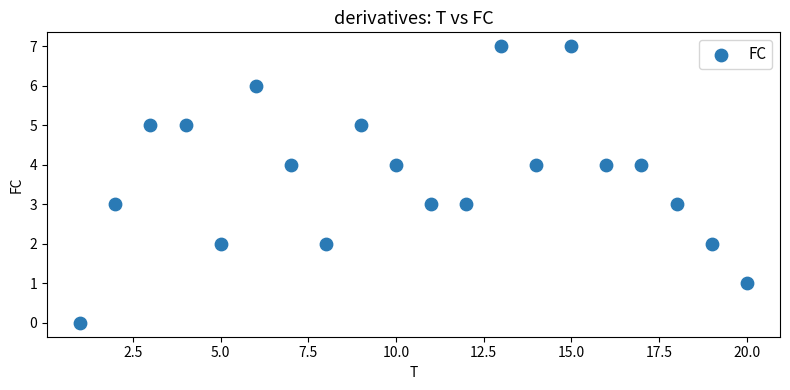

What is the range of X values (max minus min)?

19